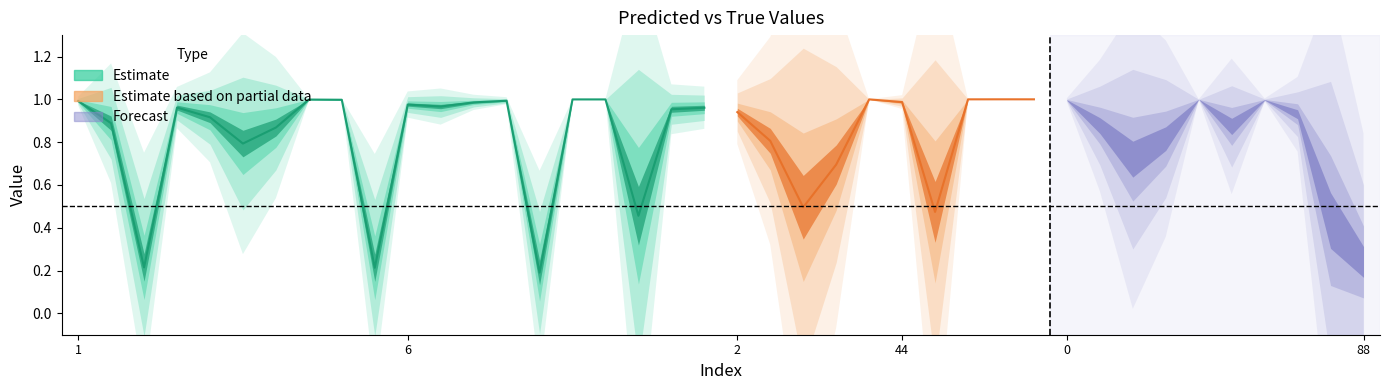

The y_true series shows 0.6 at 37. True or false?

False